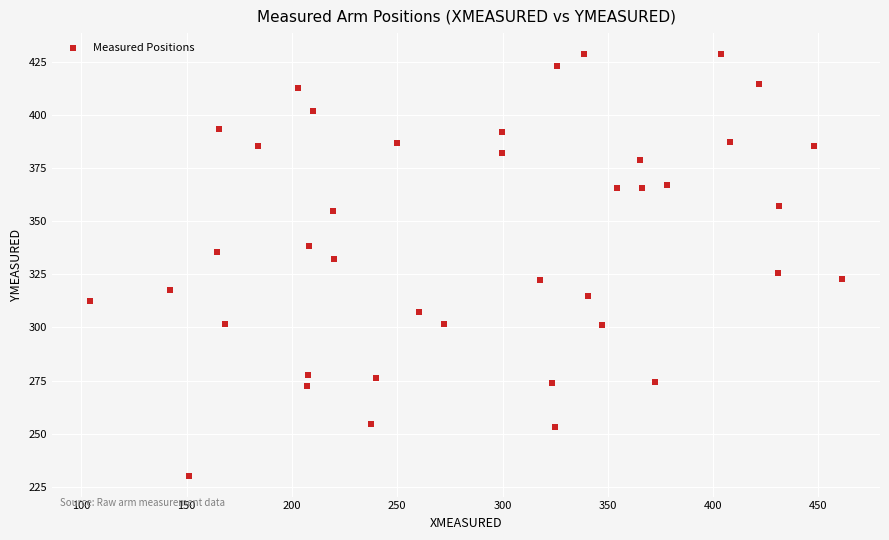

What is the range of Y values (max minus min)?

198.4